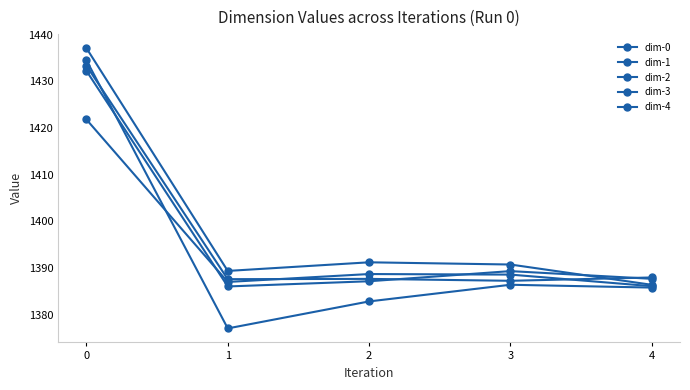

The value of dim-4 at 0 is 1432.3. True or false?

True